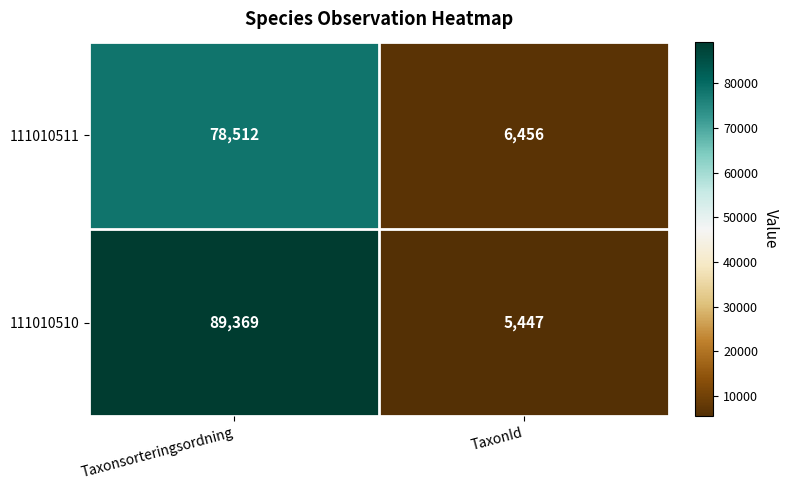

Reading left to right, what are all the values shown in this chart?

111010511: 78512	6456
111010510: 89369	5447